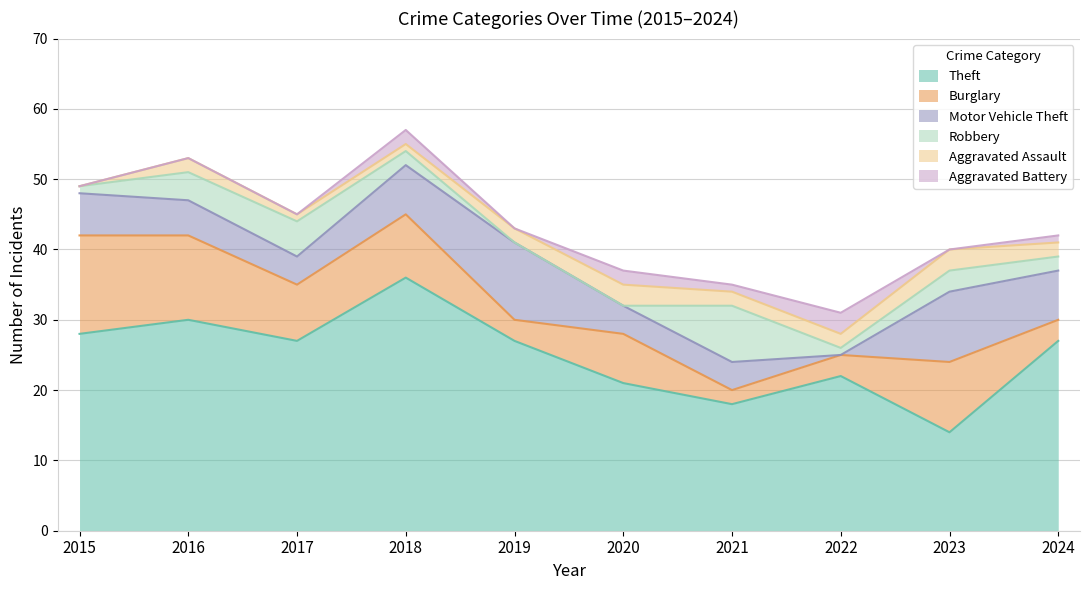

Reading left to right, what are all the values shown in this chart?

Theft: 28	30	27	36	27	21	18	22	14	27
Burglary: 14	12	8	9	3	7	2	3	10	3
Motor Vehicle Theft: 6	5	4	7	11	4	4	0	10	7
Robbery: 1	4	5	2	0	0	8	1	3	2
Aggravated Assault: 0	2	1	1	2	3	2	2	3	2
Aggravated Battery: 0	0	0	2	0	2	1	3	0	1